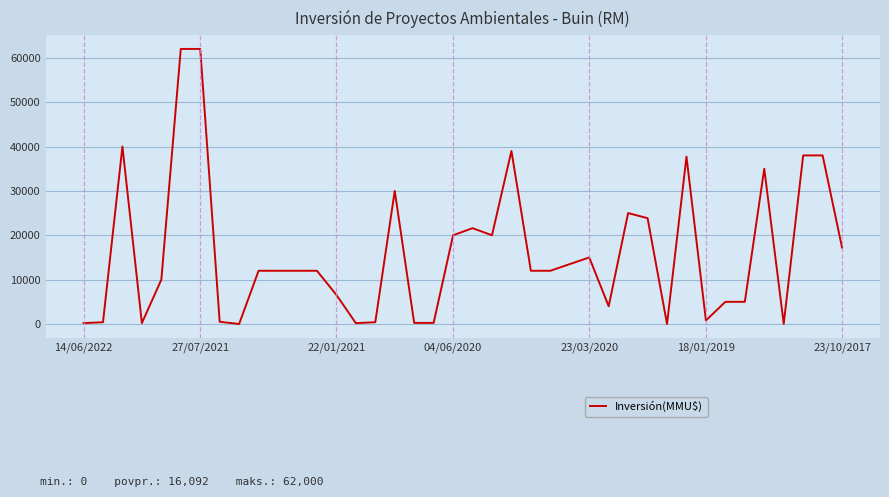

What is the difference between the maximum and minimum values?

62000